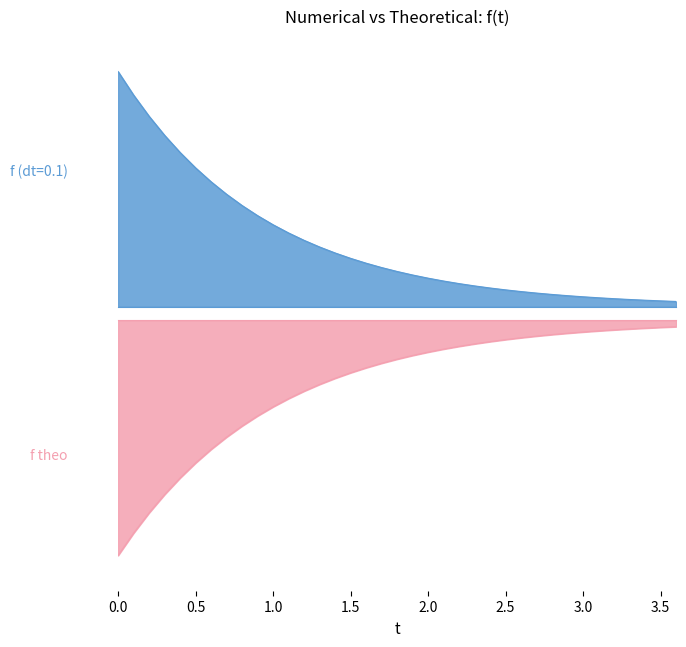

The value of f (dt=0.1) at 3.0 is 0.9. True or false?

False